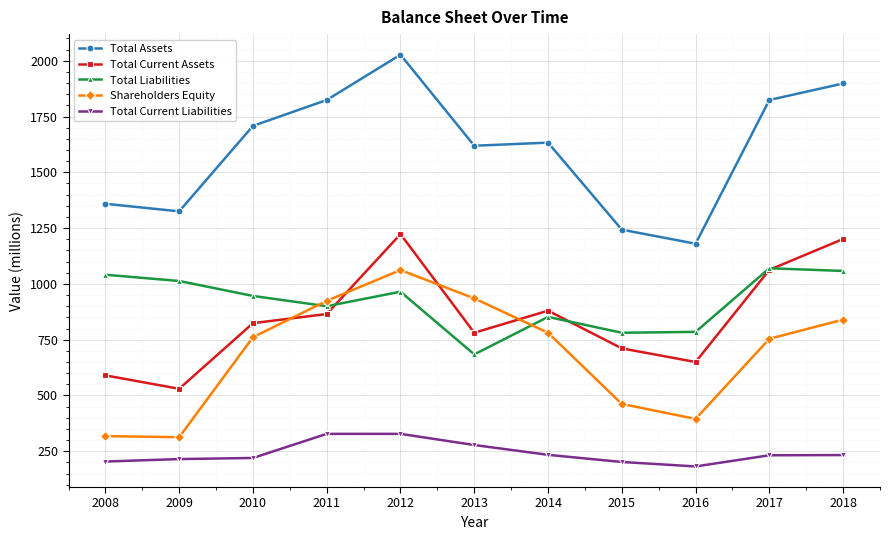

What are all the series names shown in the legend?

Total Assets, Total Current Assets, Total Liabilities, Shareholders Equity, Total Current Liabilities